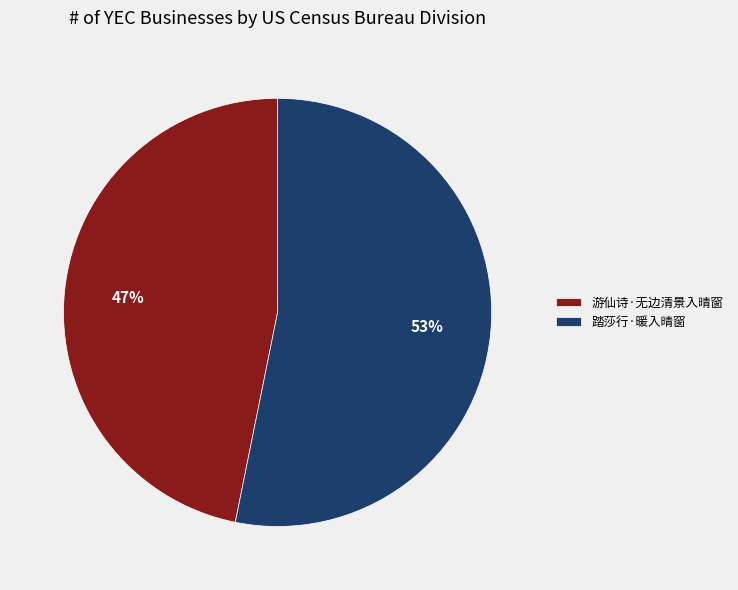

Is the sum of 游仙诗·无边清景入晴窗 and 踏莎行·暖入晴窗 greater than half?

Yes